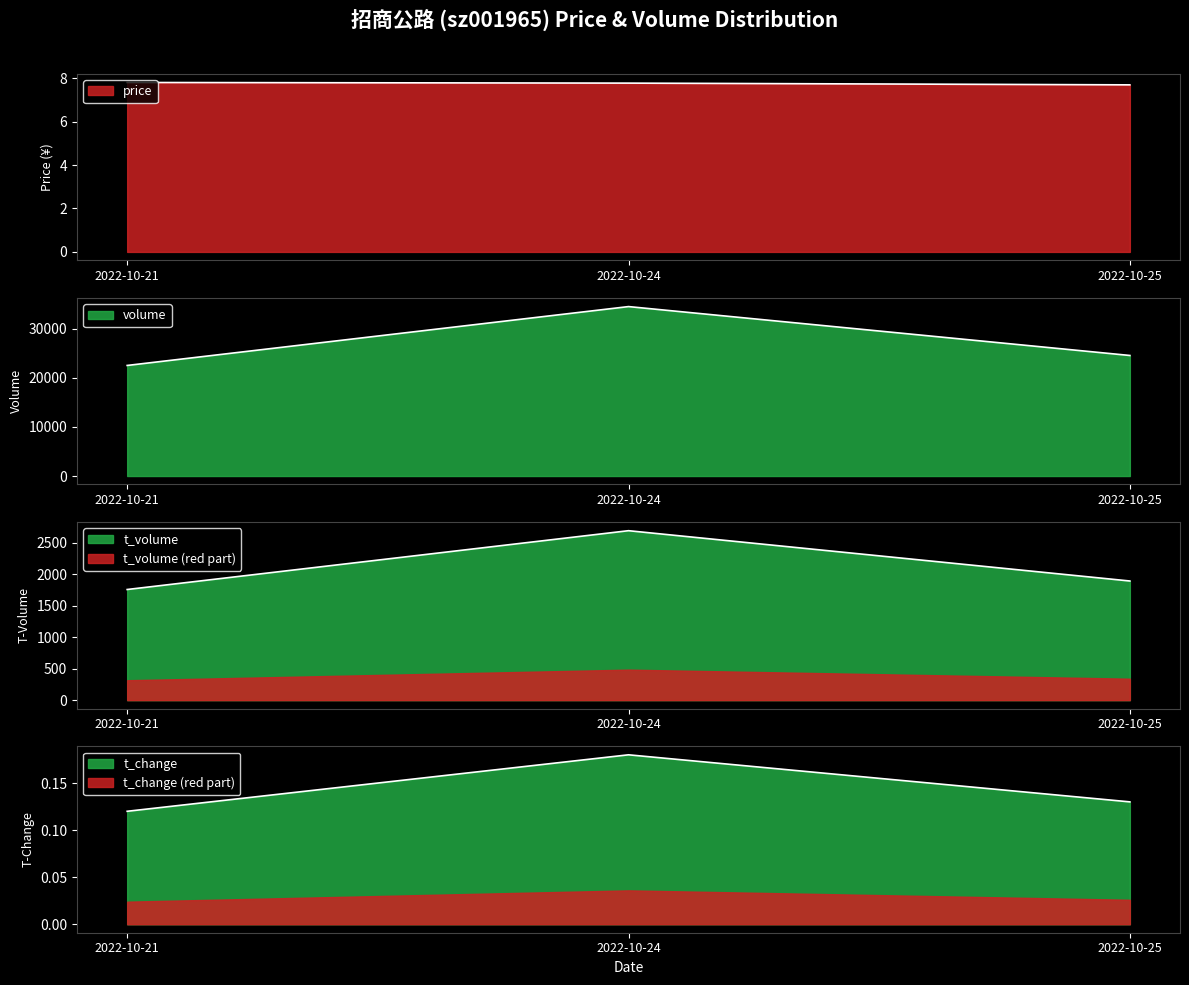

At which label does t_change reach its minimum?

2022-10-21